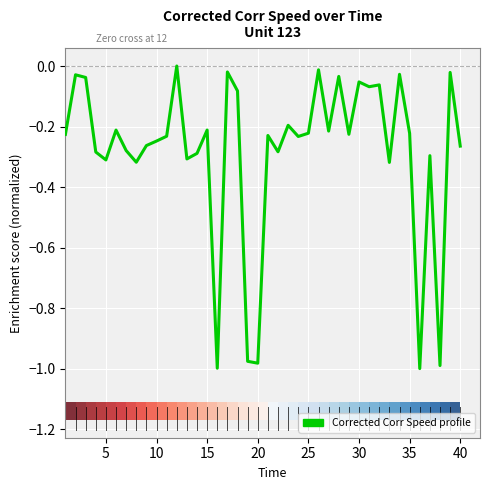

How many series are shown in this chart?

1